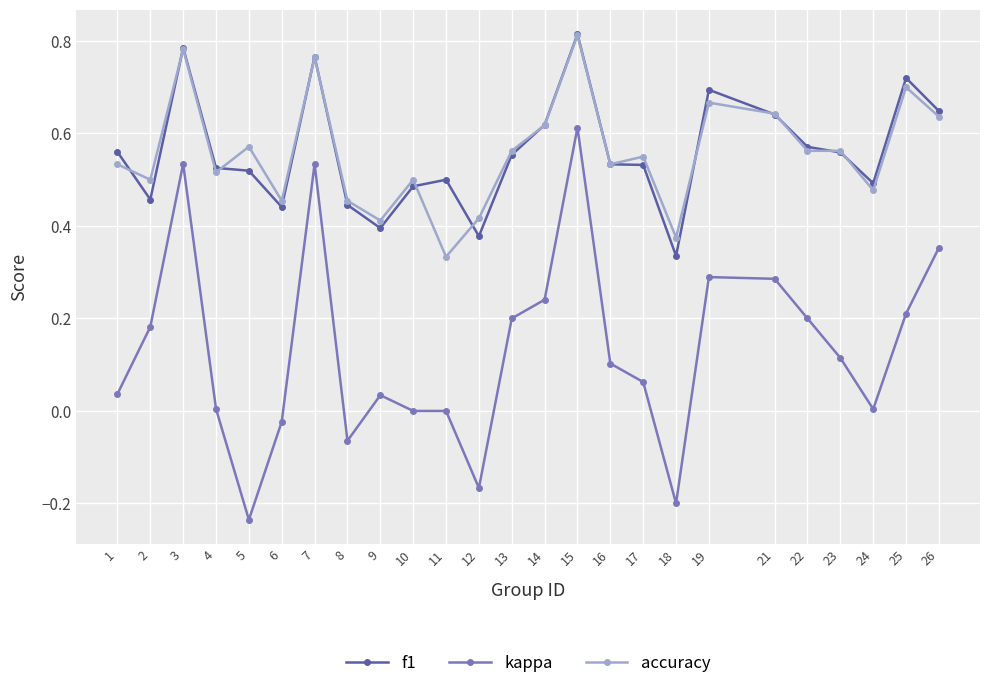

Which series changed the most between 7 and 9?

kappa